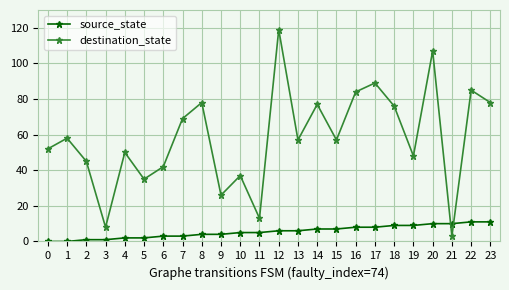

The source_state series shows 5 at 10. True or false?

True